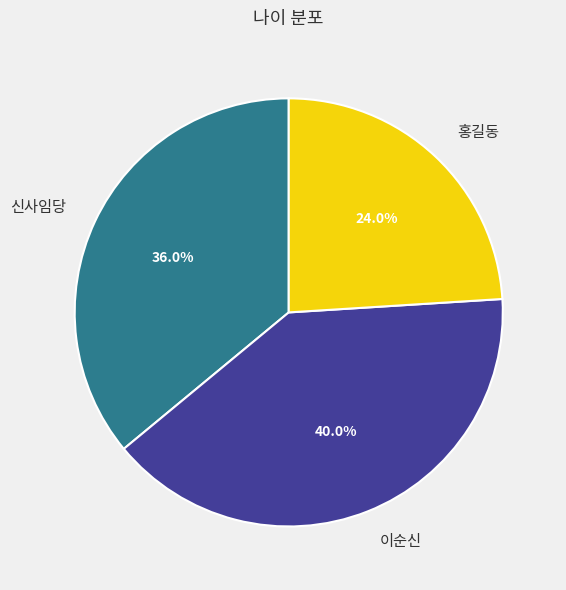

Rank the categories by value from highest to lowest.

이순신, 신사임당, 홍길동